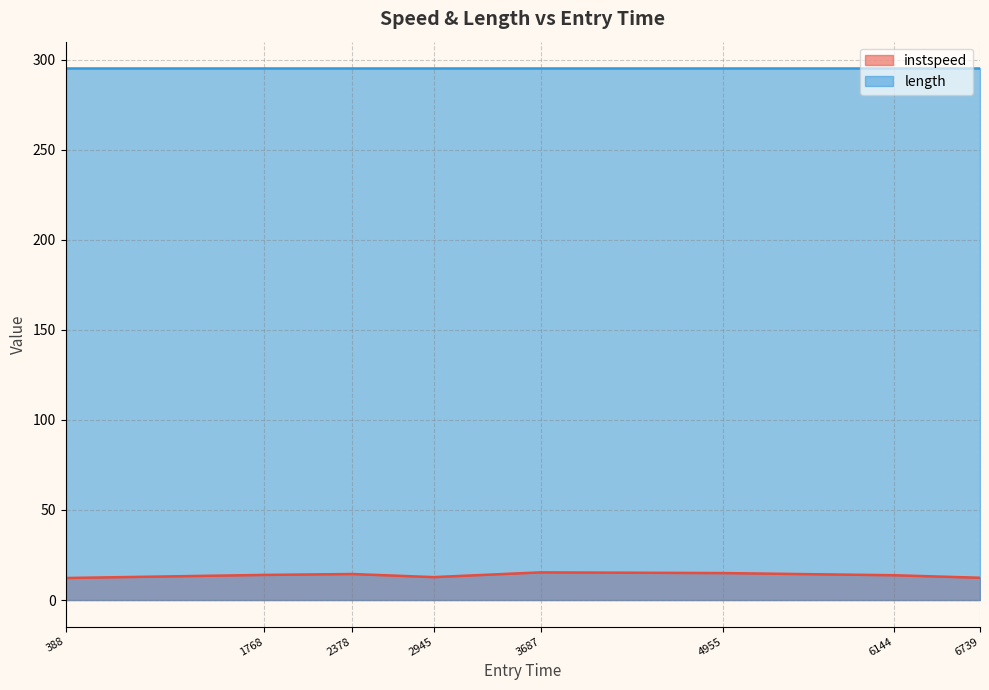

What is the total value across all series at 2945?

307.9